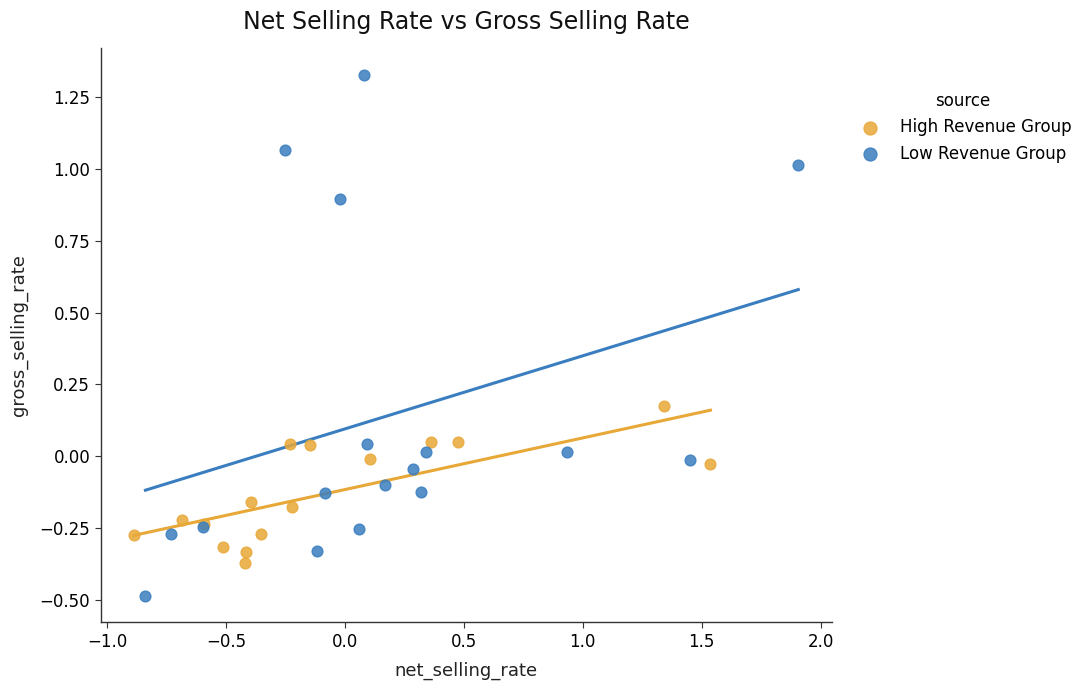

Which series reaches the maximum Y coordinate?

Low Revenue Group